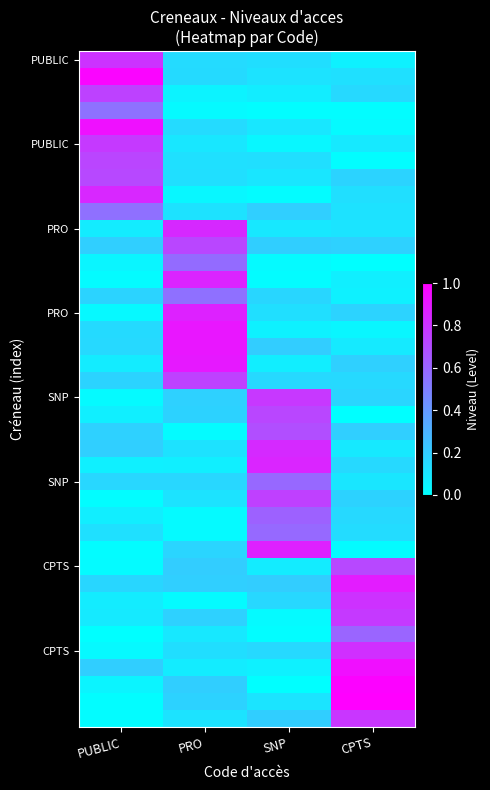

Which category has the highest value across all series?

CPTS